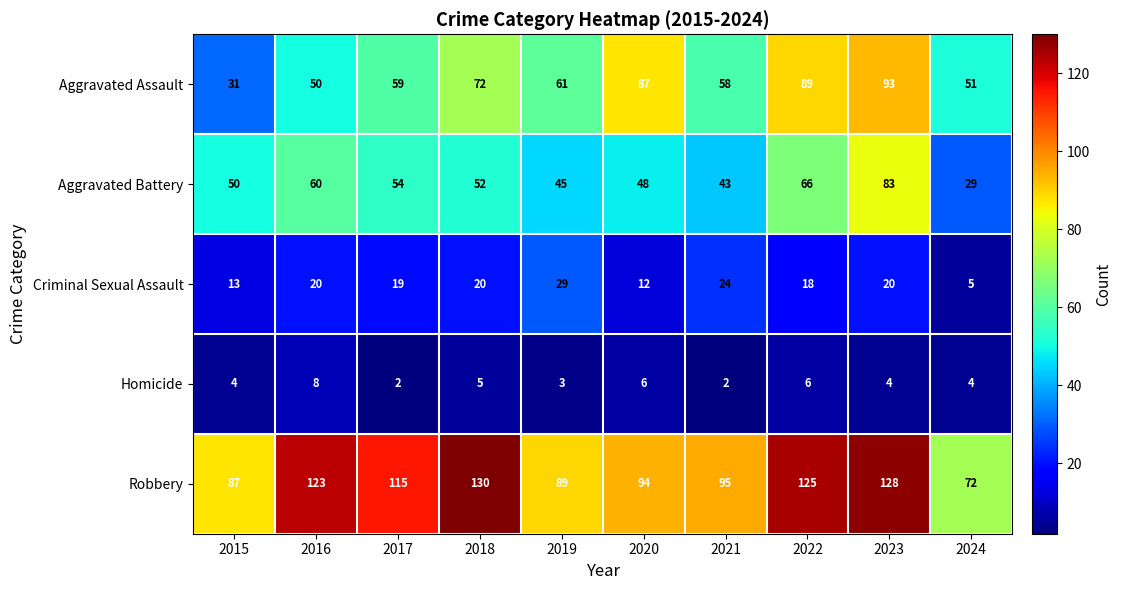

Where does the Aggravated Battery series first go above 52?

2016